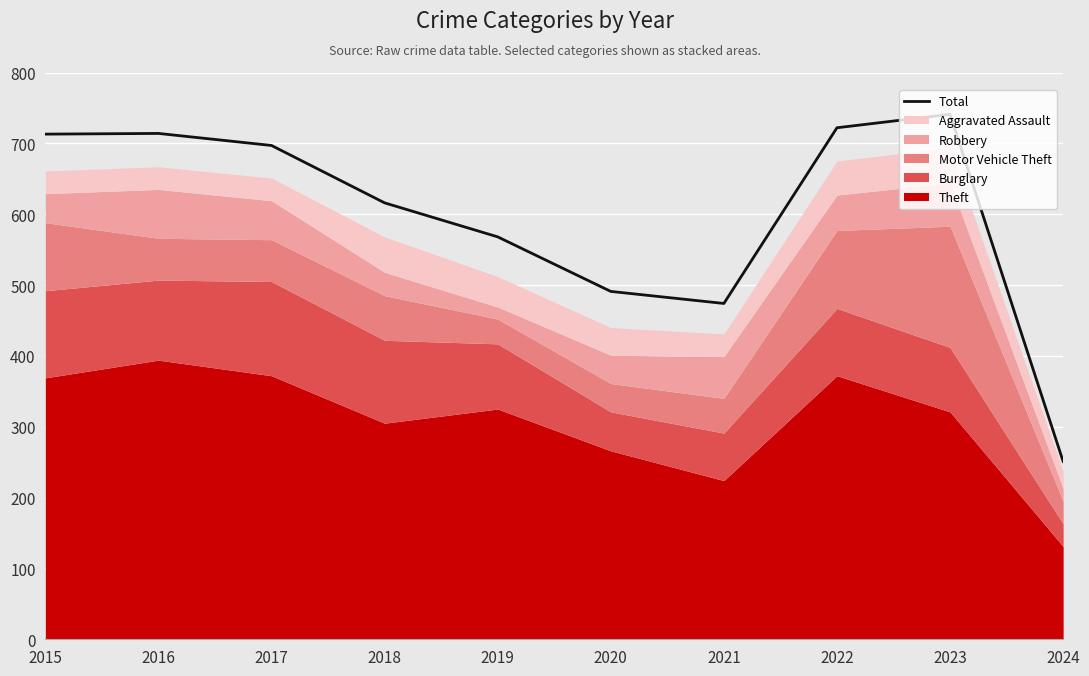

What is the value of the 4th point from the left?

616